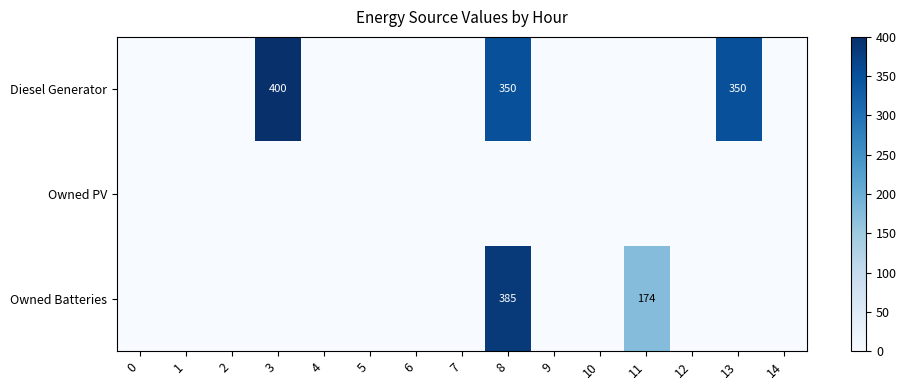

List the series in order of their peak value, highest first.

Diesel Generator, Owned Batteries, Owned PV